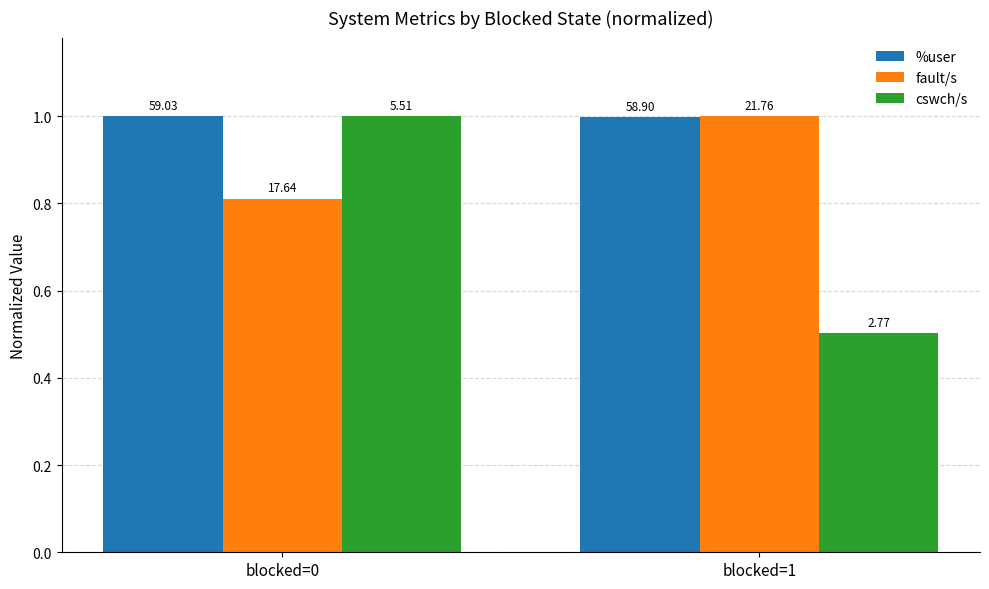

What is the value of the cswch/s bar at the 2nd from the left?

0.5